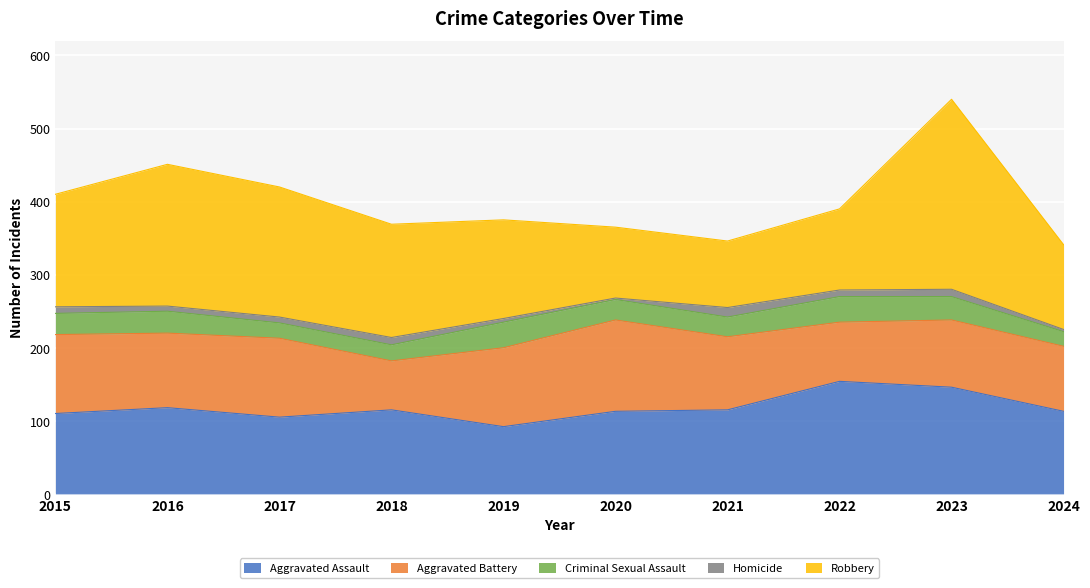

Which has a higher value, 2023 or 2020?

2023